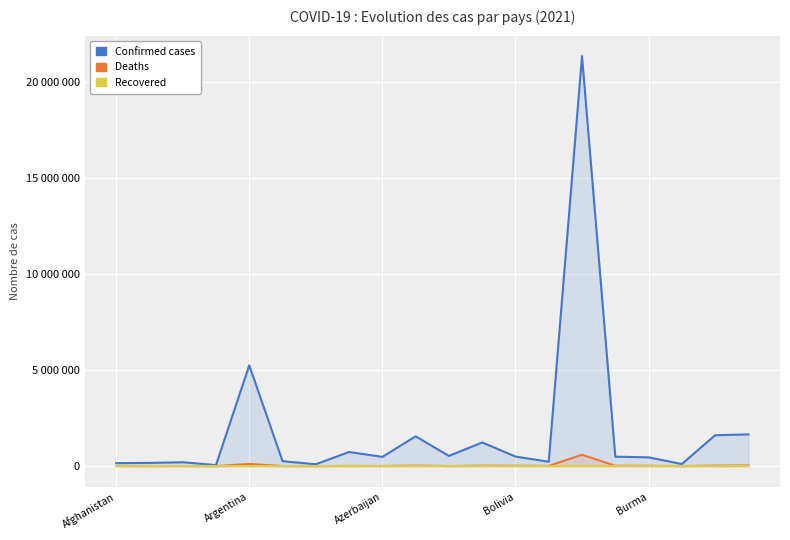

Between Bolivia and Burma, which series saw the biggest shift?

Confirmed